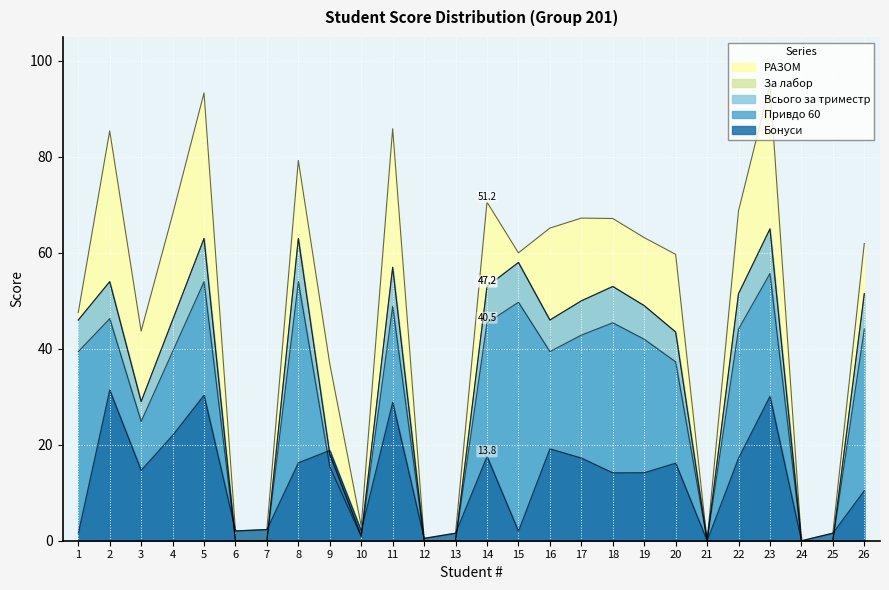

What are all the series names shown in the legend?

За лабор, Всього за триместр, Привдо 60, Бонуси, РАЗОМ